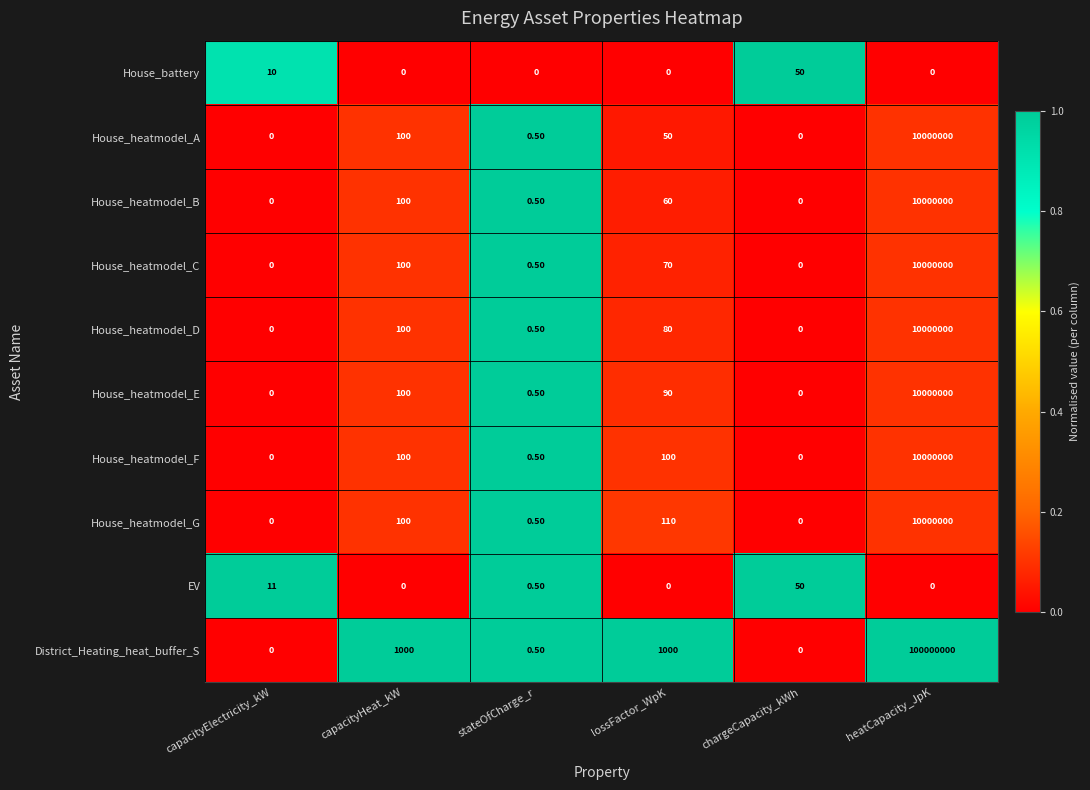

Is the value of House_heatmodel_D at capacityHeat_kW greater than the value of House_heatmodel_A at heatCapacity_JpK?

No